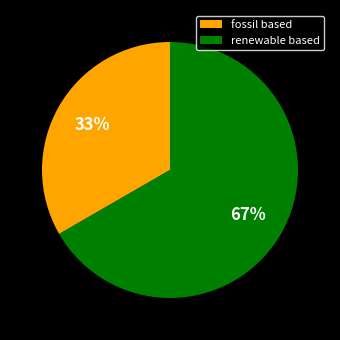

To the nearest percent, what percentage of the pie is renewable based?

67%